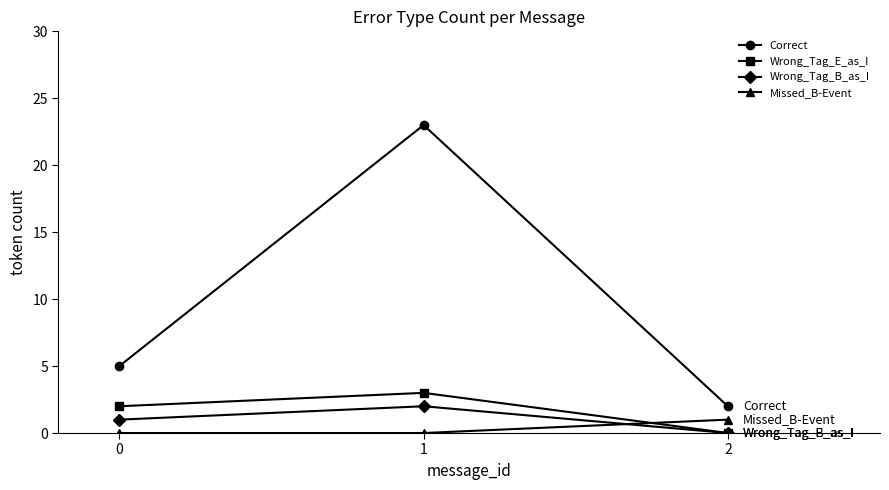

Reading right to left, extract all data points from this chart.

Correct: 2=2	1=23	0=5
Wrong_Tag_E_as_I: 2=0	1=3	0=2
Wrong_Tag_B_as_I: 2=0	1=2	0=1
Missed_B-Event: 2=1	1=0	0=0